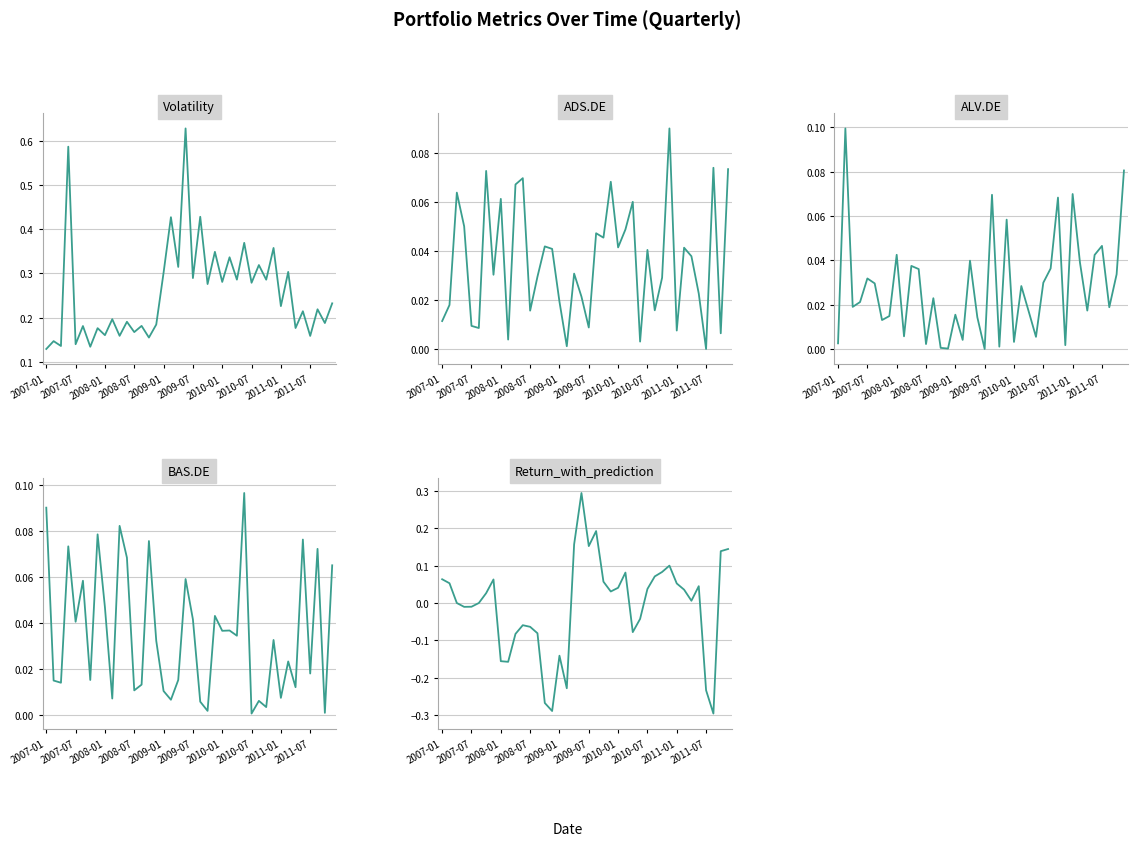

Between which two adjacent categories do ADS.DE and BAS.DE first intersect?

2007-01 and 2007-07